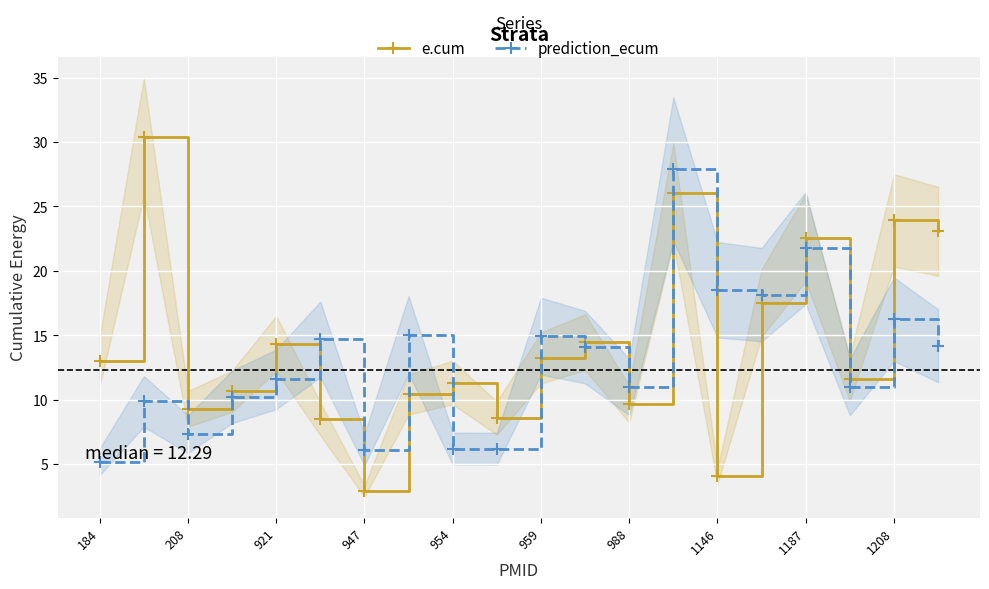

What is the sum of the e.cum values at 11 and 17?

26.1